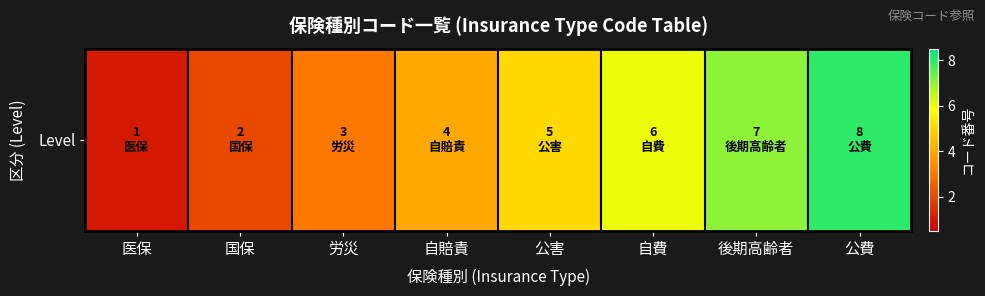

The chart shows a value of 2 at 公害. True or false?

False